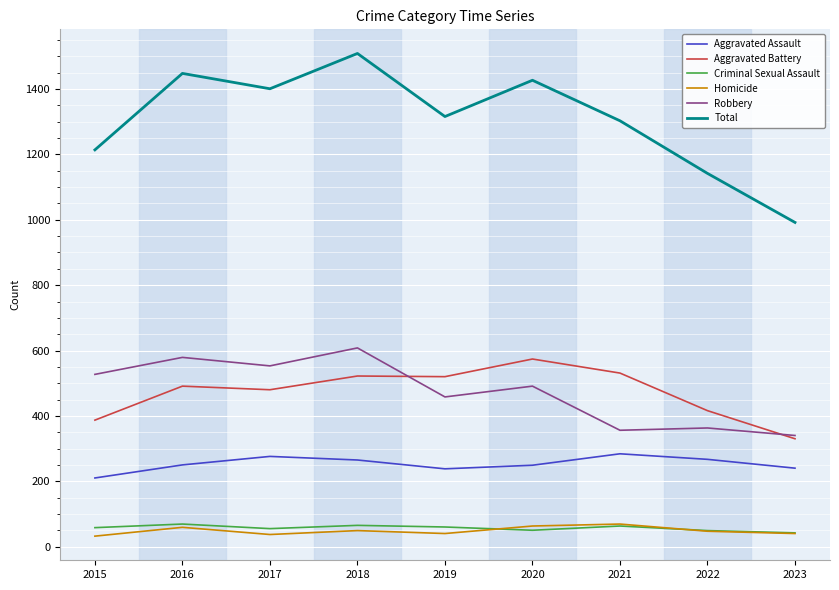

True or false: Total and Criminal Sexual Assault cross at least once.

False